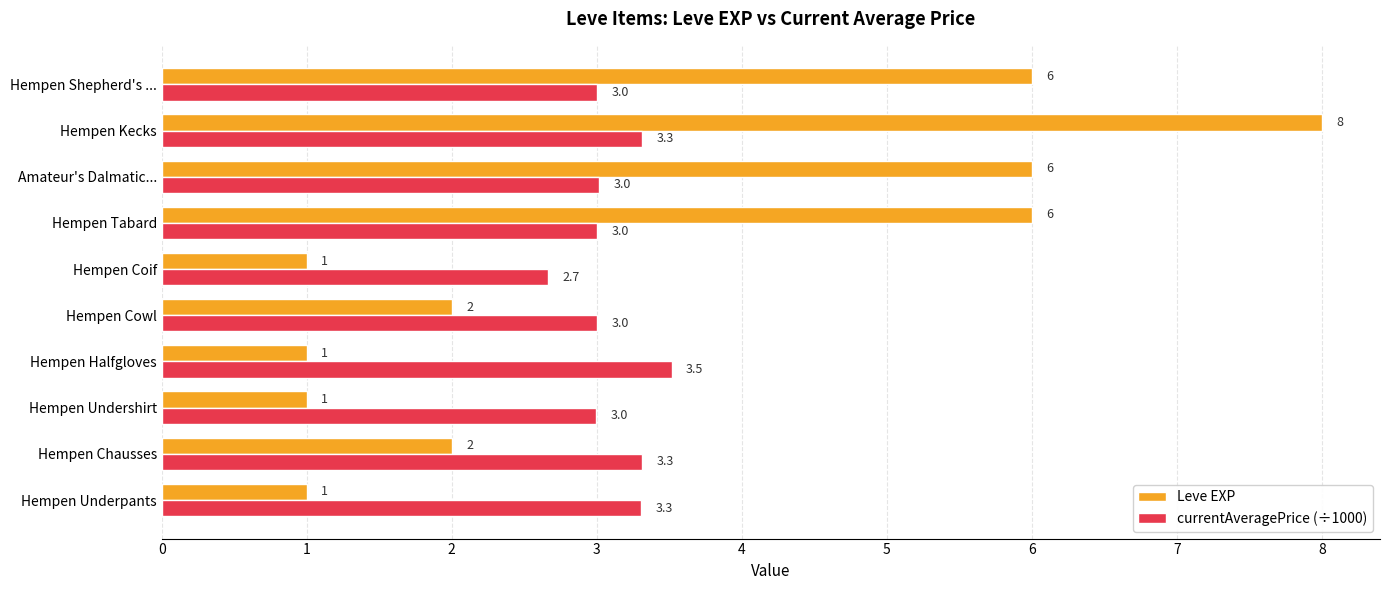

What value does the currentAveragePrice (÷1000) series have at Hempen Kecks?

3.3